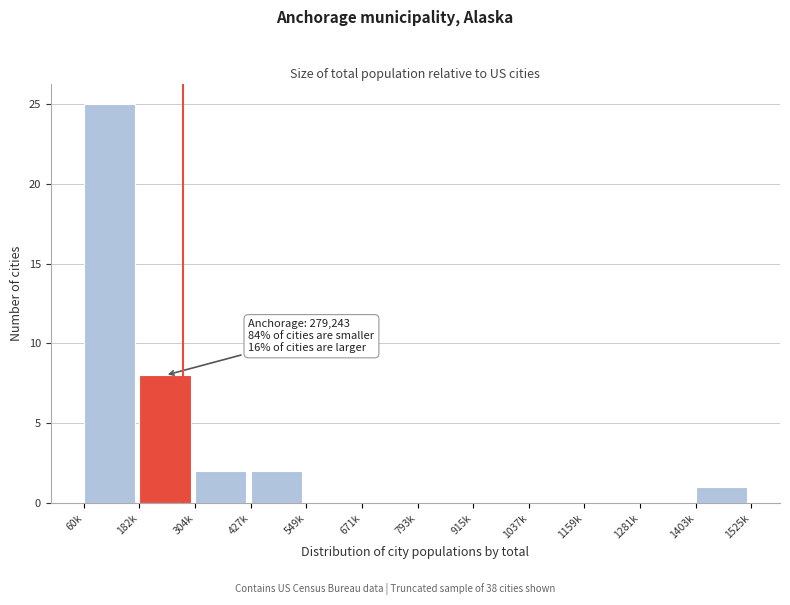

Reading left to right, what are all the values shown in this chart?

60k=25	182k=8	304k=2	427k=2	549k=0	671k=0	793k=0	915k=0	1037k=0	1159k=0	1281k=0	1403k=1